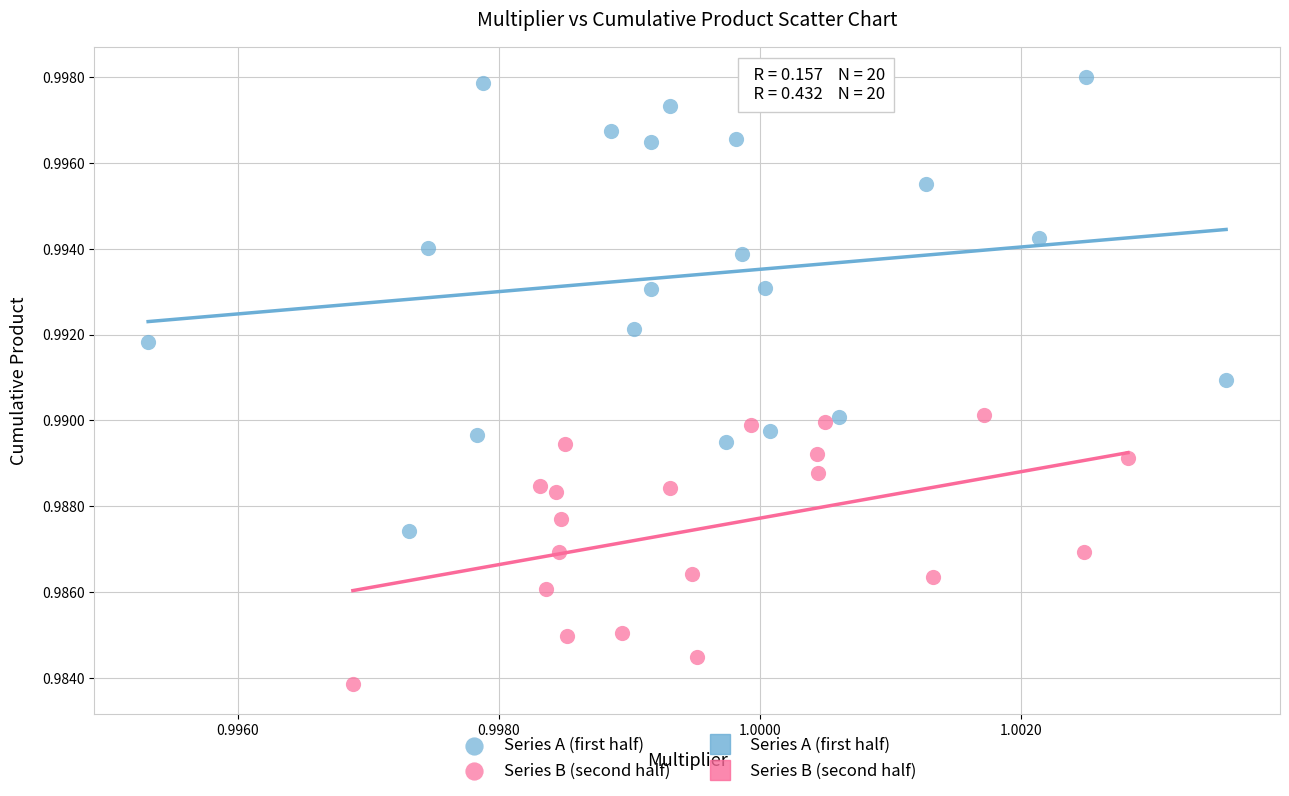

Which series reaches the maximum Y coordinate?

Series A (first half)